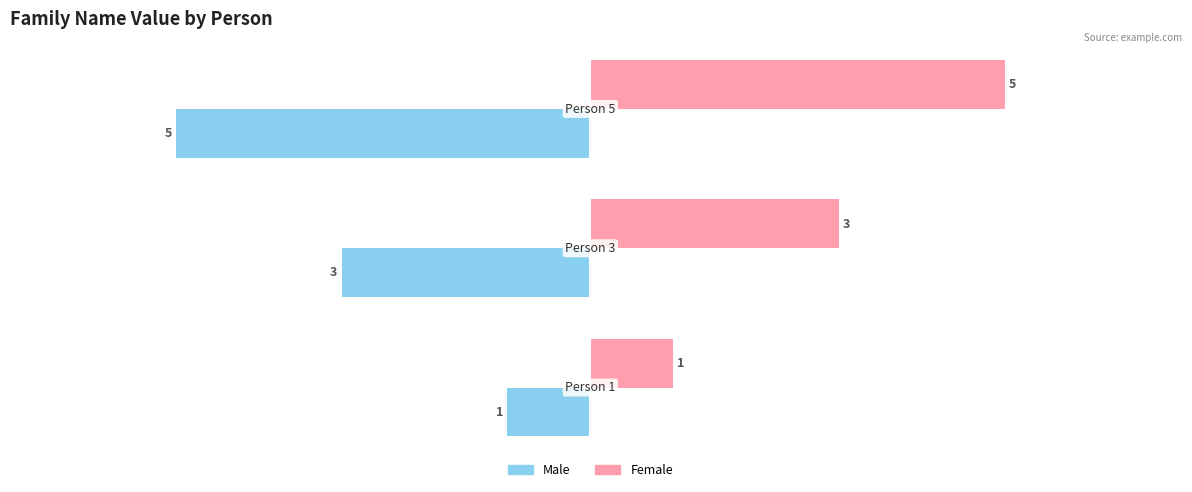

Rank the series by their maximum value, from highest to lowest.

Female, Male